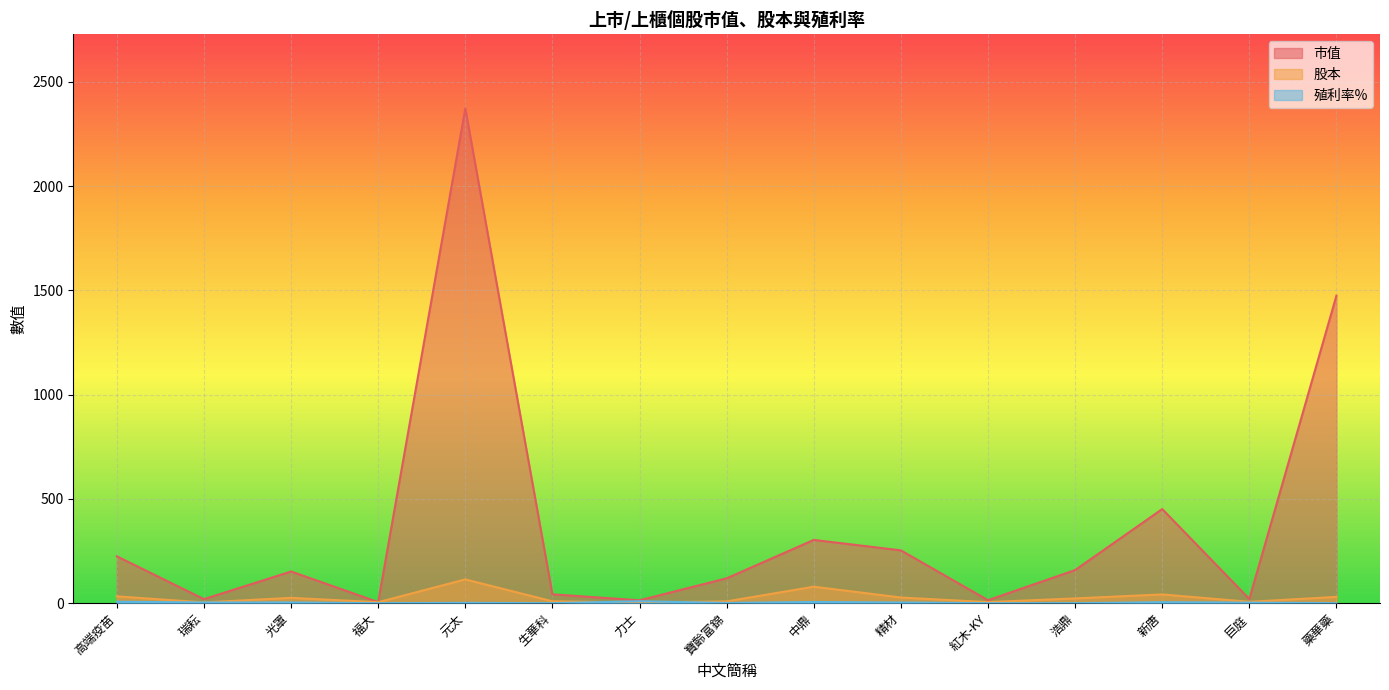

True or false: 股本 has a value of 79.0 at 中鼎.

True